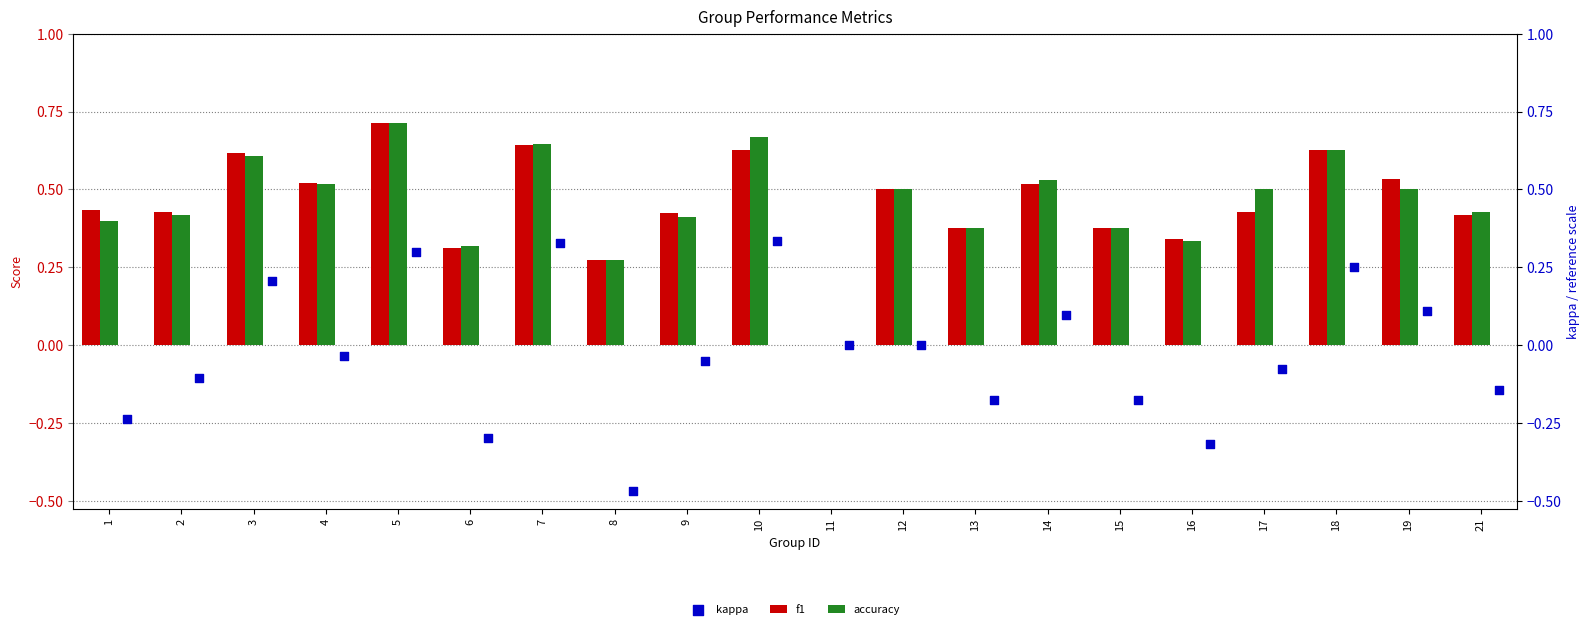

Which series contains the highest Y value?

f1